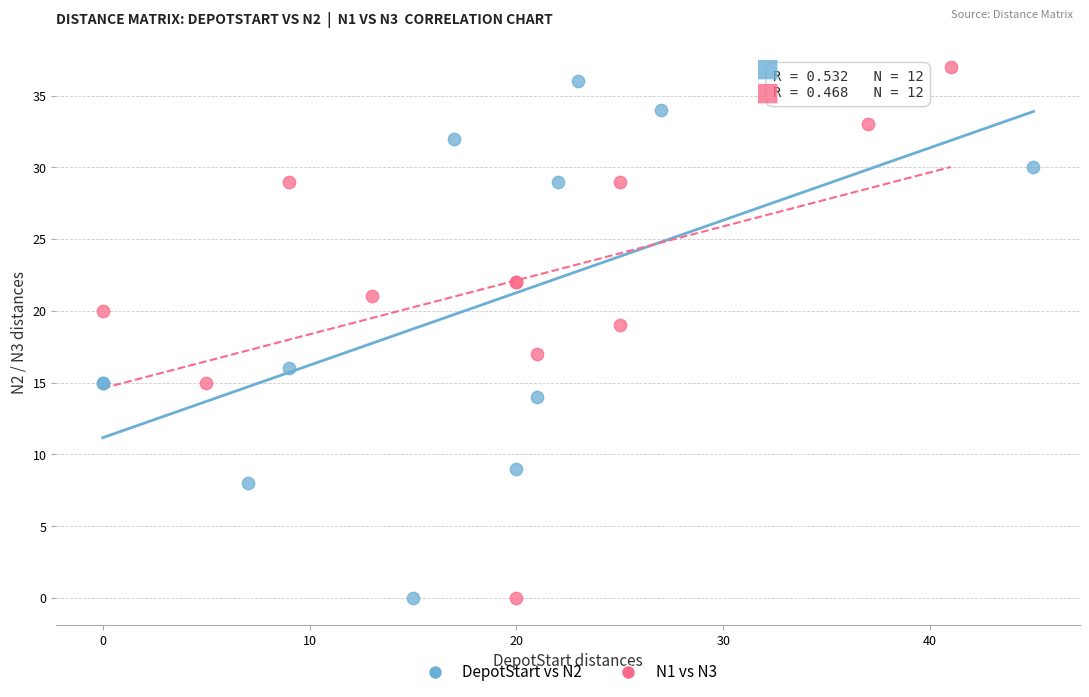

What are all the series names shown in the legend?

DepotStart vs N2, N1 vs N3